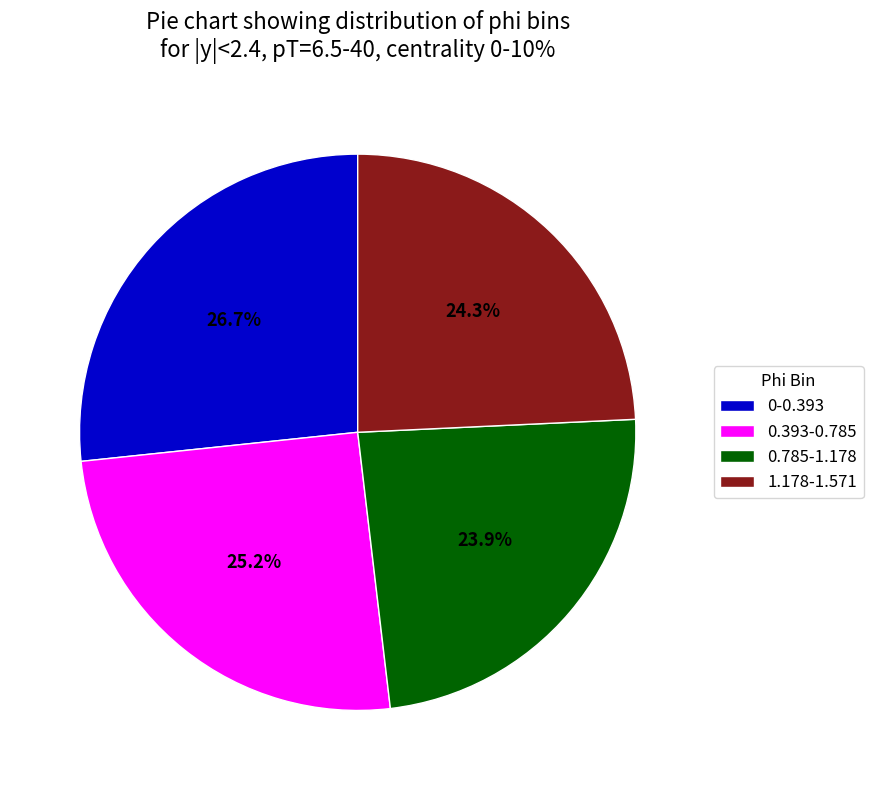

Do 0.785-1.178 and 0.393-0.785 together represent more than half of the pie?

No